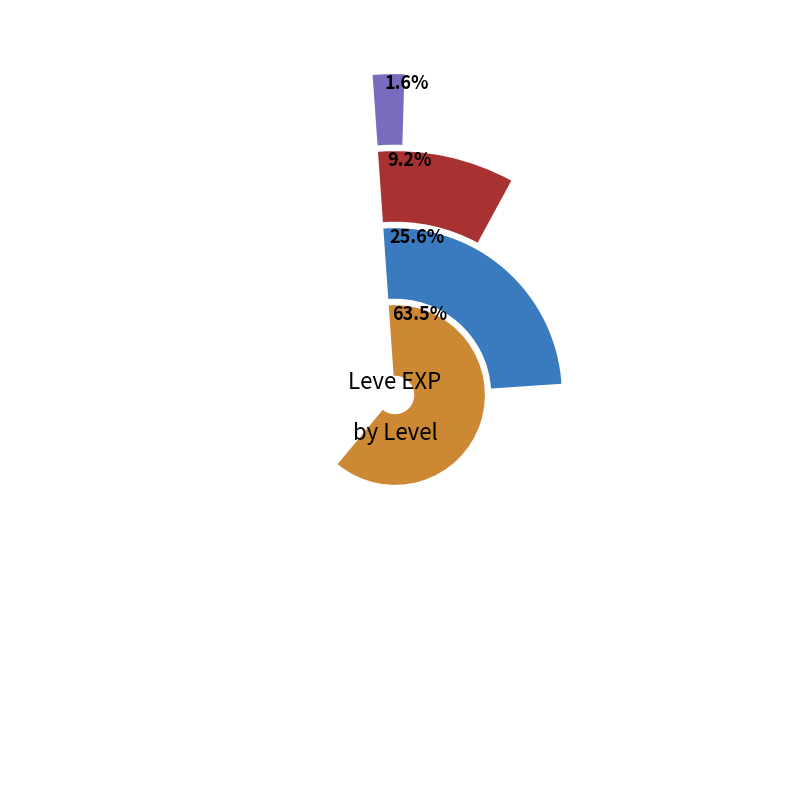

Which category has the smallest portion of the pie?

Level 1